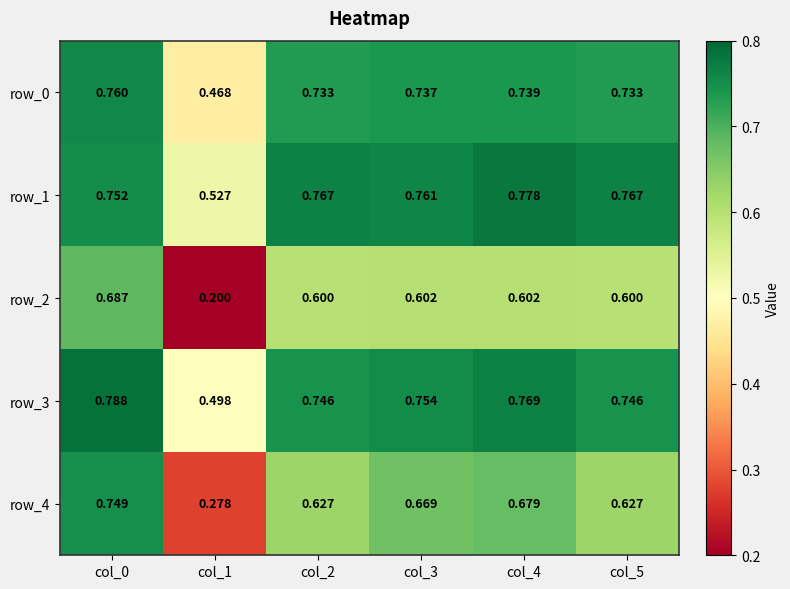

True or false: row_2 has a value of 0.8 at col_5.

False